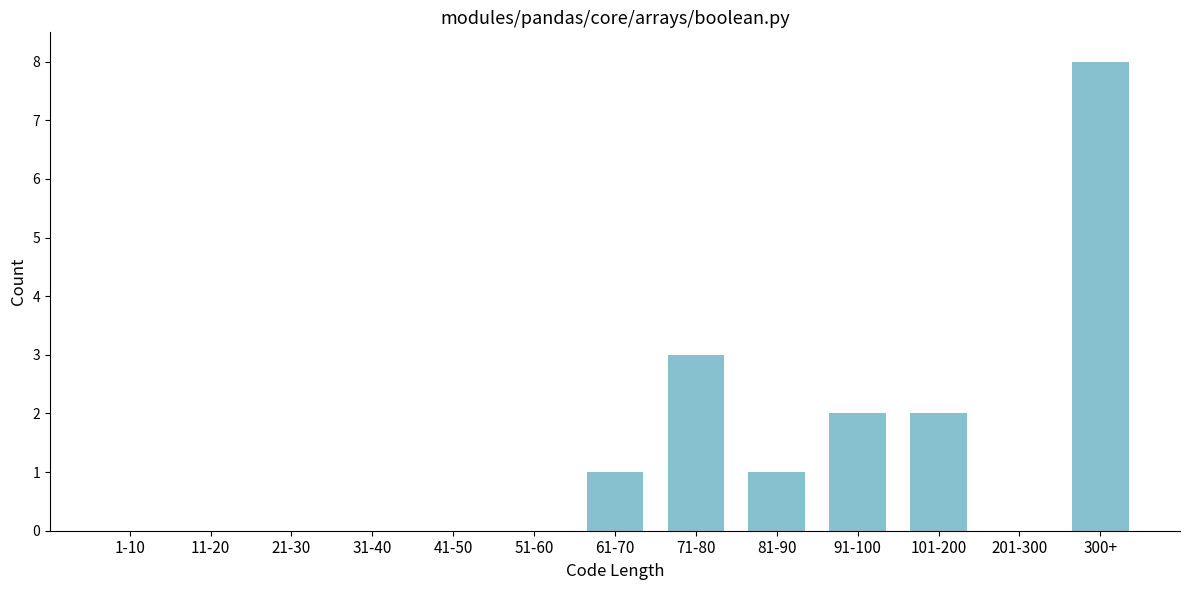

Reading right to left, what are all the values shown in this chart?

300+=8	201-300=0	101-200=2	91-100=2	81-90=1	71-80=3	61-70=1	51-60=0	41-50=0	31-40=0	21-30=0	11-20=0	1-10=0